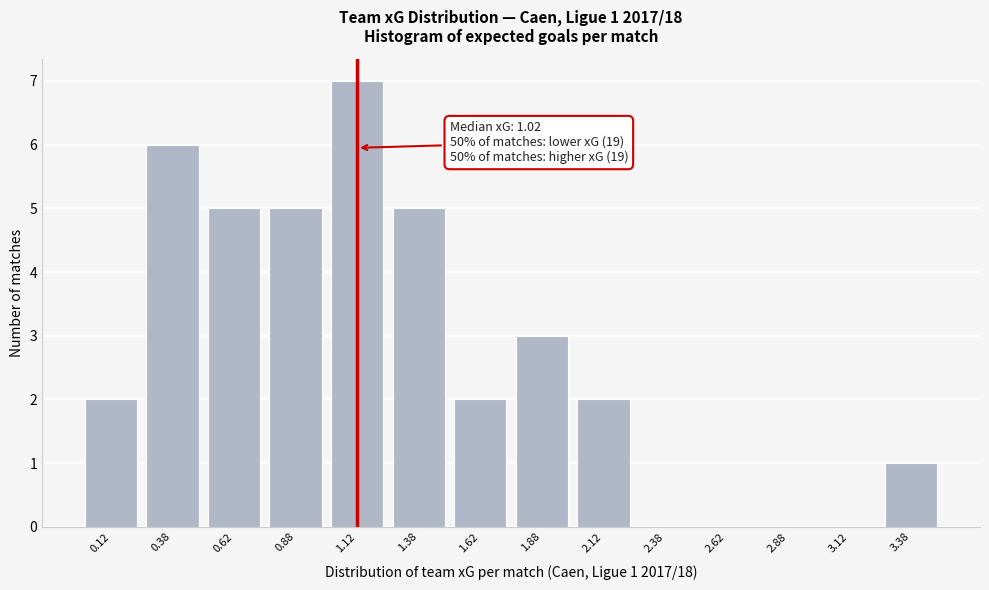

Reading left to right, extract all data points from this chart.

0.12=2	0.38=6	0.62=5	0.88=5	1.12=7	1.38=5	1.62=2	1.88=3	2.12=2	2.38=0	2.62=0	2.88=0	3.12=0	3.38=1